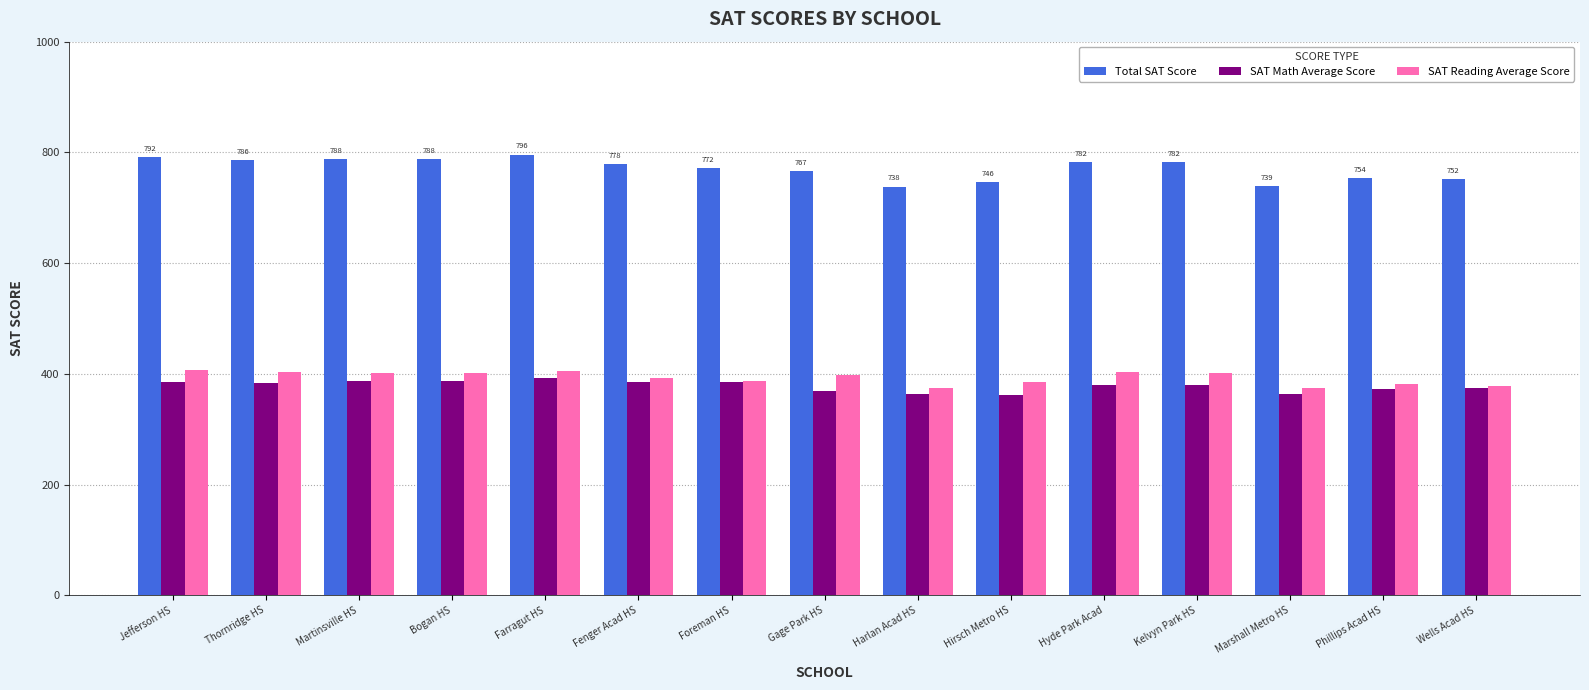

Is the value of Total SAT Score at Foreman HS greater than the value of SAT Reading Average Score at Gage Park HS?

Yes